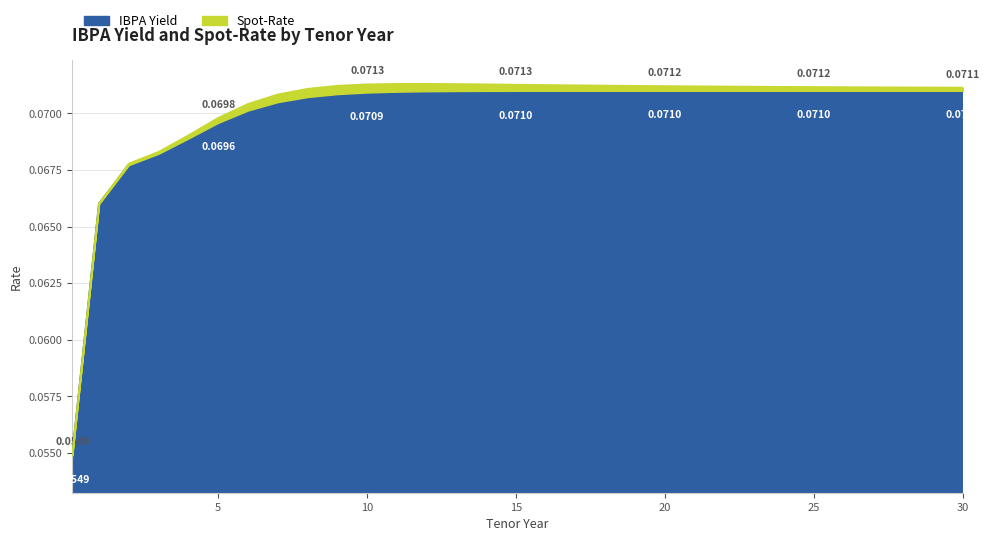

What is the total value across all series at 15?

0.1